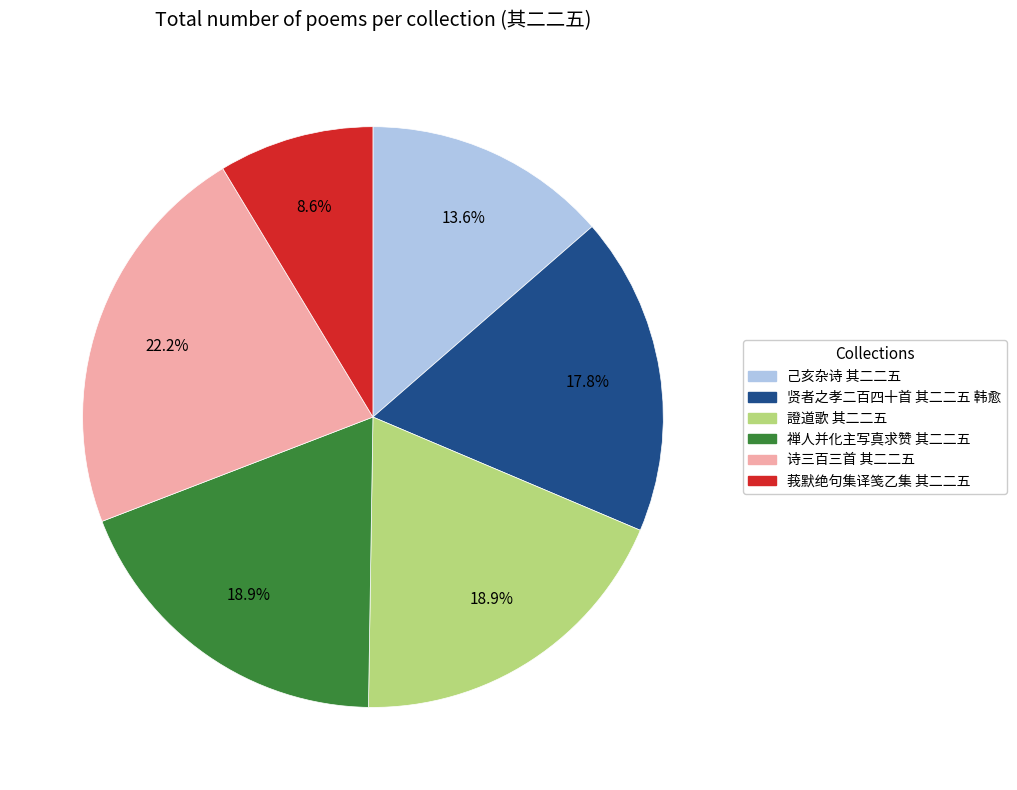

To the nearest percent, what portion does 證道歌 其二二五 represent?

19%